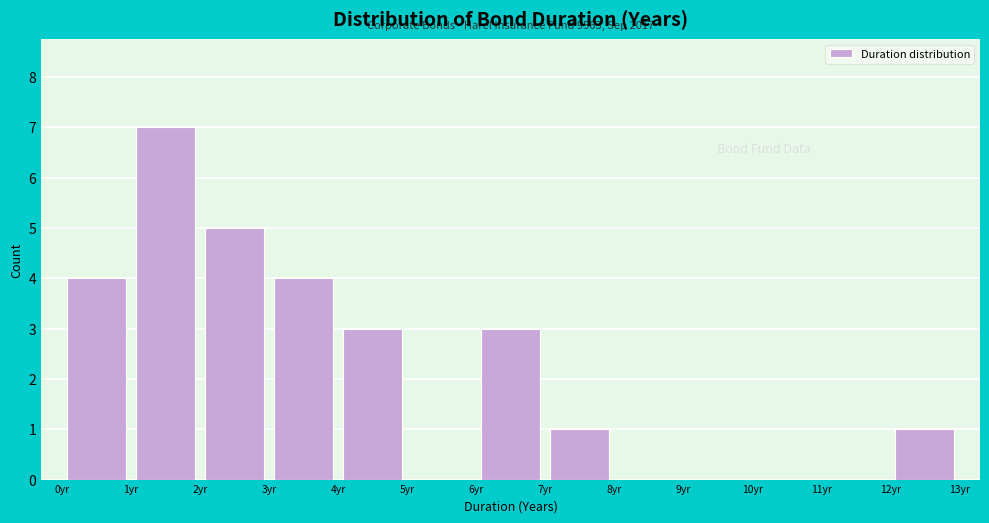

Over which range of the x-axis is the bar tallest?

1 to 2